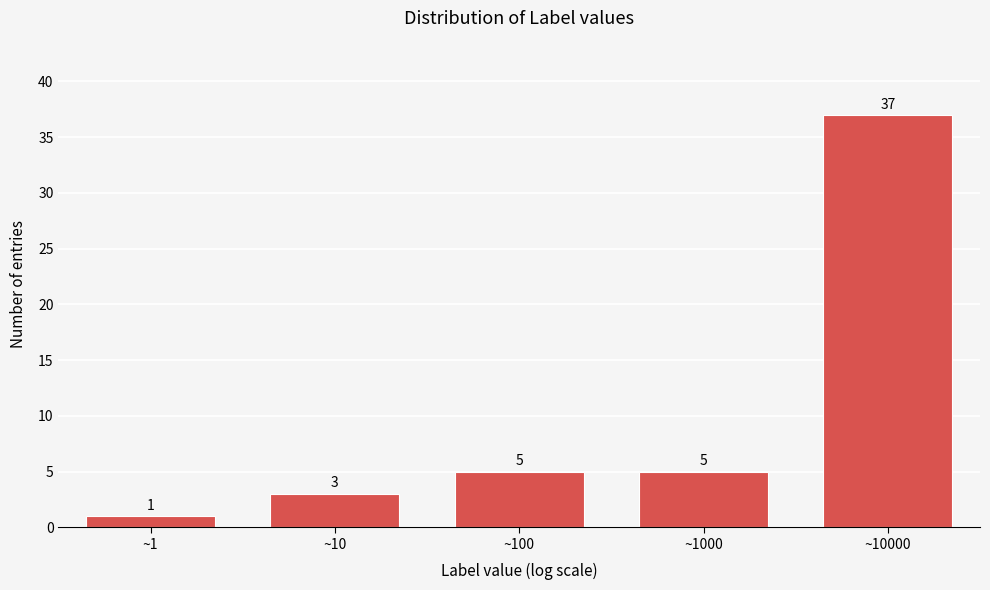

Reading right to left, extract all data points from this chart.

~10000=37	~1000=5	~100=5	~10=3	~1=1